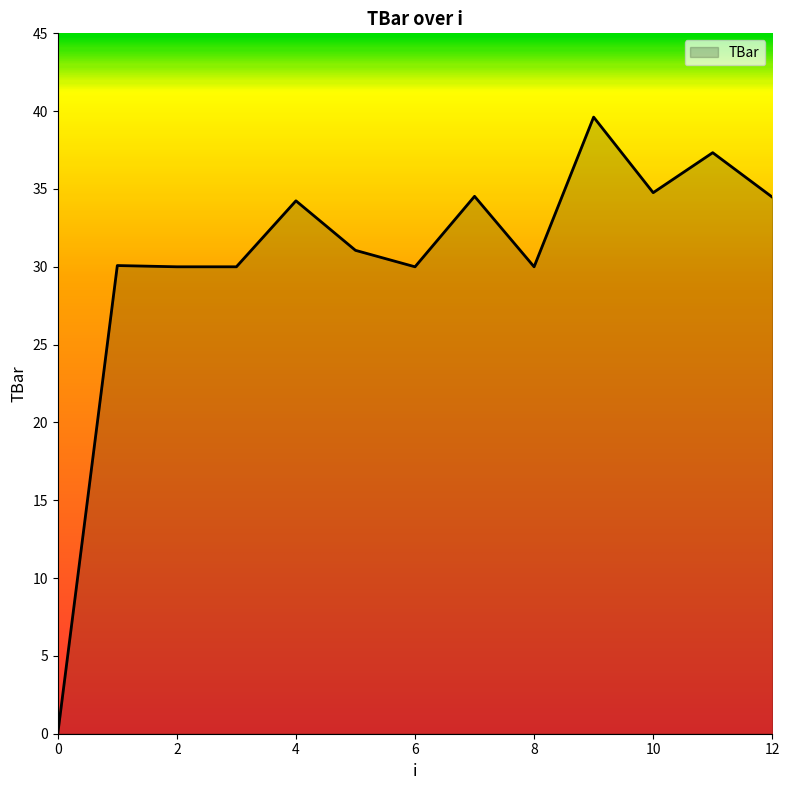

What is the greatest value displayed?

39.6